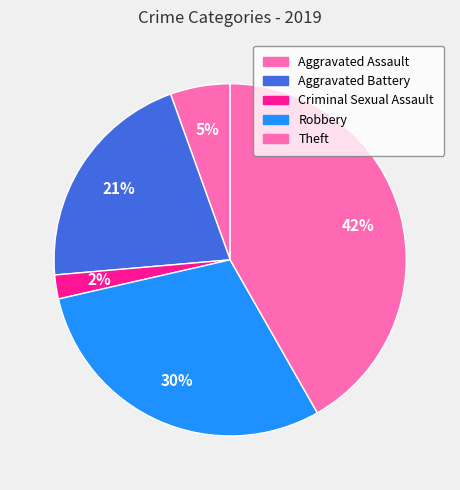

How many segments does this pie chart have?

5